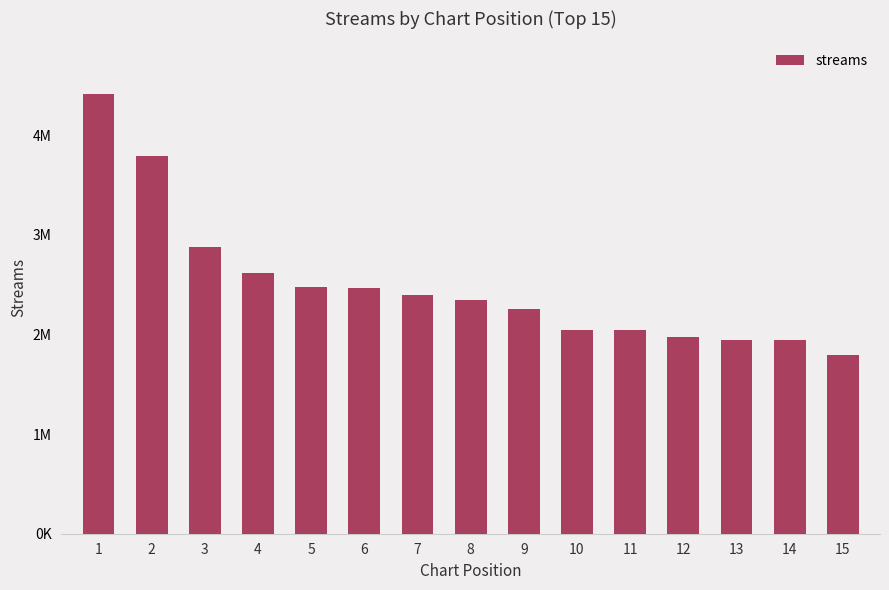

The value at 8 is 3806289. True or false?

False